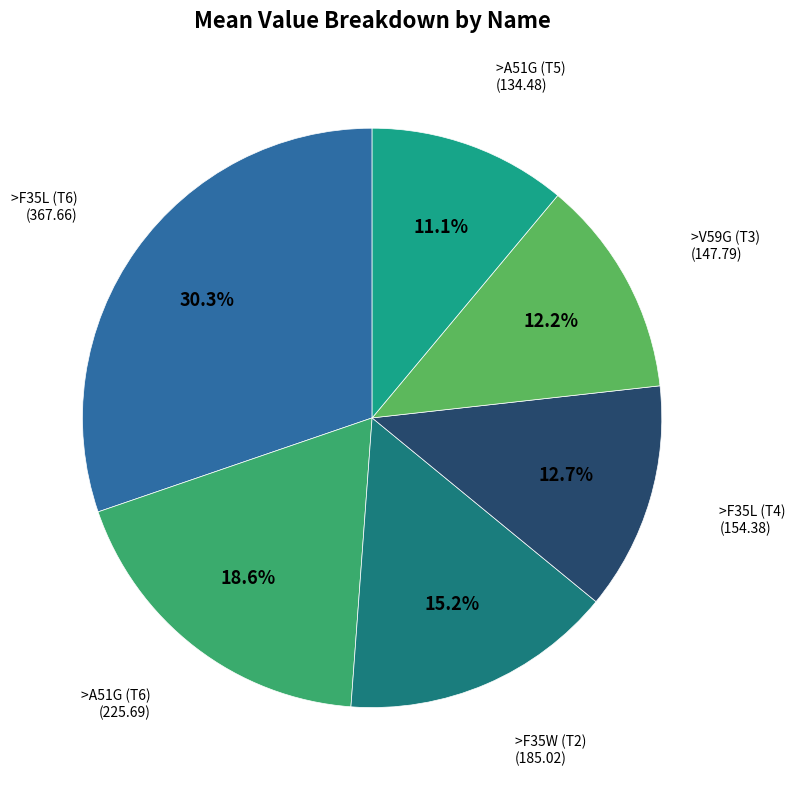

To the nearest percent, what is the average slice percentage?

17%